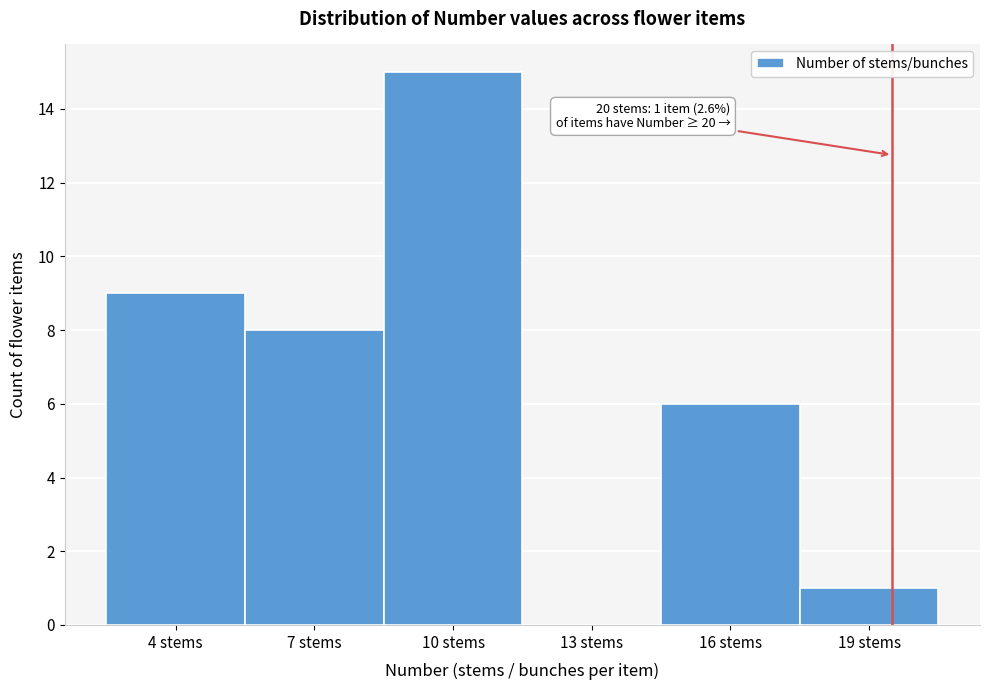

Reading right to left, list all the values displayed in this chart.

19 stems=1	16 stems=6	13 stems=0	10 stems=15	7 stems=8	4 stems=9